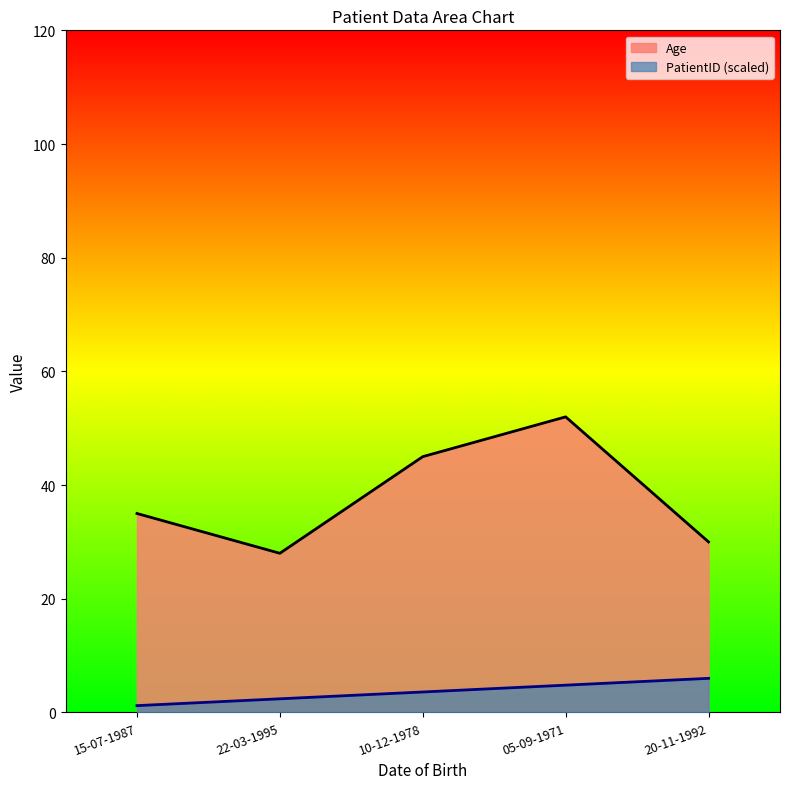

How many lines are shown in the chart?

2